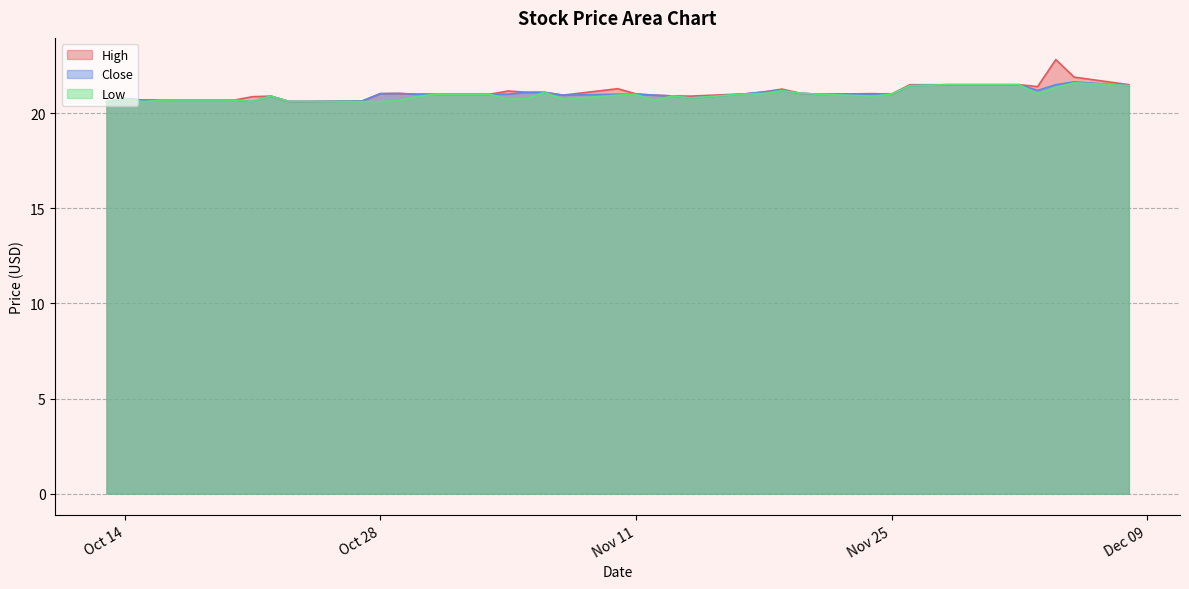

What is the approximate value of Low at Nov 25?

21.0